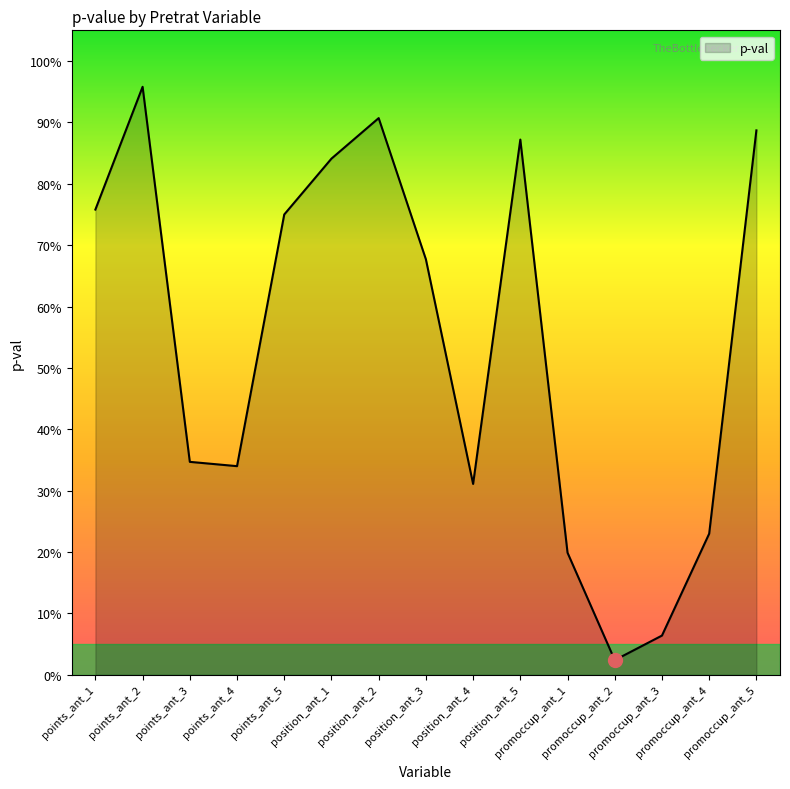

Does the chart have visible grid lines?

No